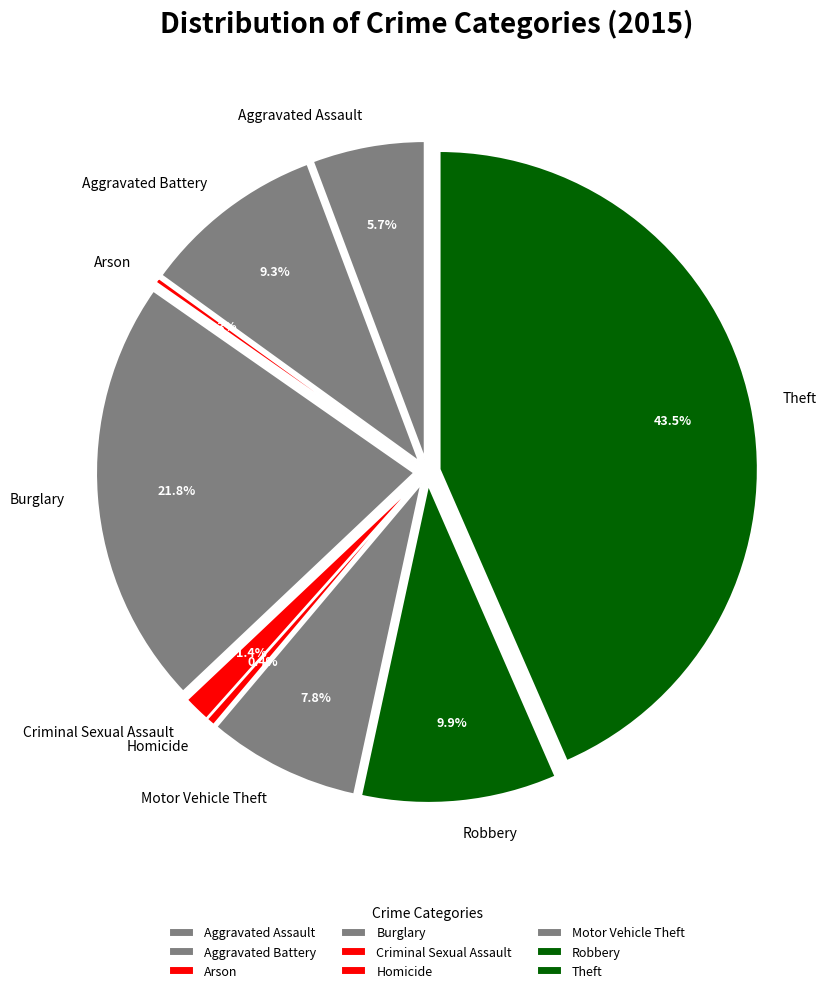

How many slices are in this pie chart?

9